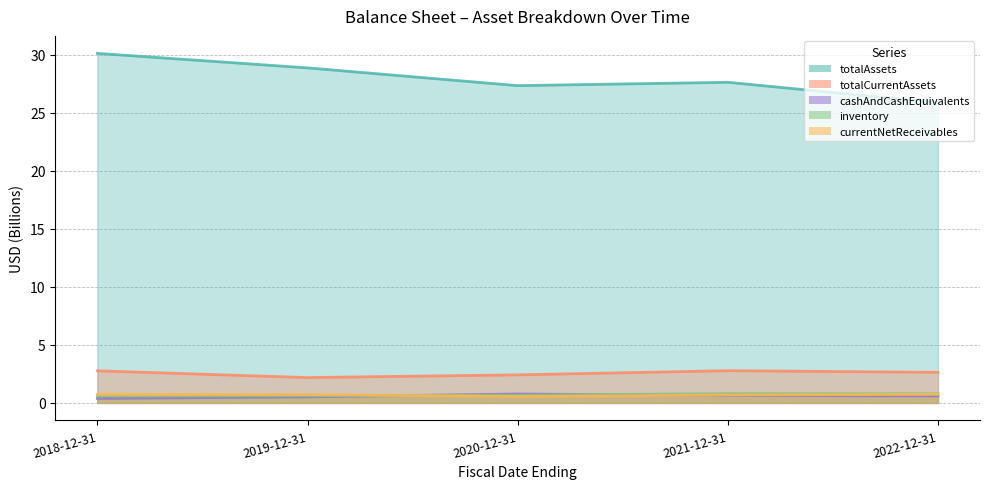

In totalAssets, how many points are lower than both neighbors (excluding endpoints)?

1